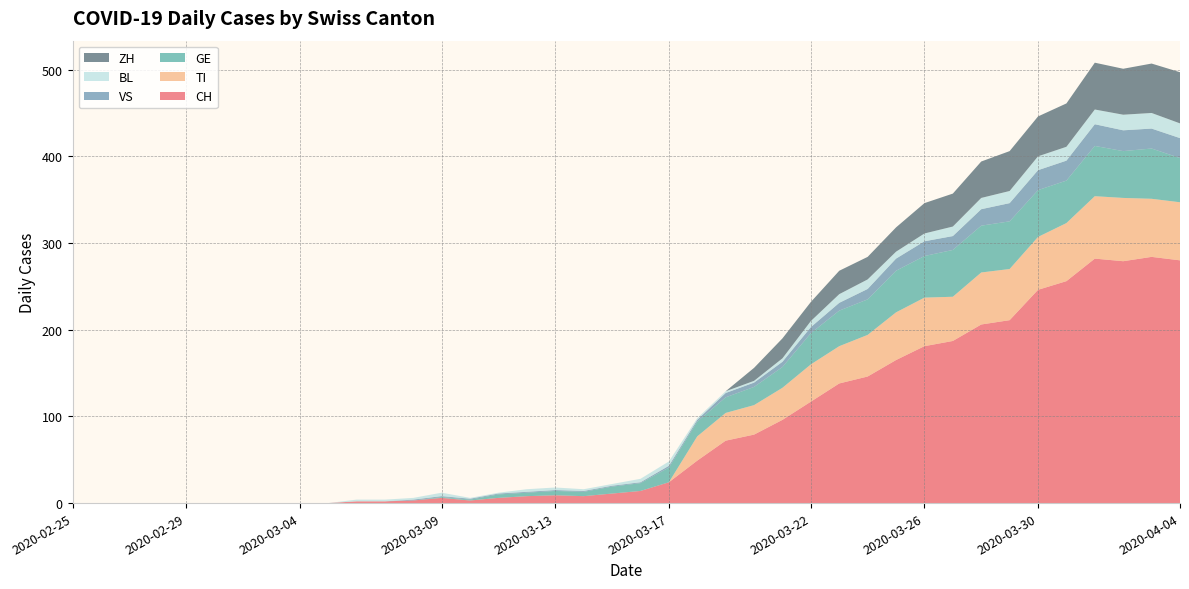

Reading left to right, what are all the values shown in this chart?

CH: 2020-02-25=0	2020-02-26=0	2020-02-27=0	2020-02-28=0	2020-02-29=0	2020-03-01=0	2020-03-02=0	2020-03-03=0	2020-03-04=0	2020-03-05=0	2020-03-06=2	2020-03-07=2	2020-03-08=3	2020-03-09=6	2020-03-10=3	2020-03-11=6	2020-03-12=8	2020-03-13=9	2020-03-14=8	2020-03-15=11	2020-03-16=14	2020-03-17=24	2020-03-18=49	2020-03-19=72	2020-03-20=79	2020-03-21=96	2020-03-22=117	2020-03-23=138	2020-03-24=146	2020-03-25=165	2020-03-26=181	2020-03-27=187	2020-03-28=206	2020-03-29=211	2020-03-30=246	2020-03-31=256	2020-04-01=282	2020-04-02=279	2020-04-03=284	2020-04-04=280
TI: 2020-02-25=0	2020-02-26=0	2020-02-27=0	2020-02-28=0	2020-02-29=0	2020-03-01=0	2020-03-02=0	2020-03-03=0	2020-03-04=0	2020-03-05=0	2020-03-06=0	2020-03-07=0	2020-03-08=0	2020-03-09=0	2020-03-10=0	2020-03-11=0	2020-03-12=0	2020-03-13=0	2020-03-14=0	2020-03-15=0	2020-03-16=0	2020-03-17=0	2020-03-18=28	2020-03-19=32	2020-03-20=34	2020-03-21=37	2020-03-22=43	2020-03-23=43	2020-03-24=48	2020-03-25=55	2020-03-26=56	2020-03-27=51	2020-03-28=60	2020-03-29=59	2020-03-30=61	2020-03-31=67	2020-04-01=72	2020-04-02=73	2020-04-03=67	2020-04-04=67
GE: 2020-02-25=0	2020-02-26=0	2020-02-27=0	2020-02-28=0	2020-02-29=0	2020-03-01=0	2020-03-02=0	2020-03-03=0	2020-03-04=0	2020-03-05=0	2020-03-06=0	2020-03-07=0	2020-03-08=0	2020-03-09=1	2020-03-10=1	2020-03-11=4	2020-03-12=4	2020-03-13=5	2020-03-14=5	2020-03-15=8	2020-03-16=9	2020-03-17=17	2020-03-18=17	2020-03-19=18	2020-03-20=21	2020-03-21=24	2020-03-22=36	2020-03-23=41	2020-03-24=41	2020-03-25=48	2020-03-26=48	2020-03-27=54	2020-03-28=54	2020-03-29=55	2020-03-30=54	2020-03-31=49	2020-04-01=58	2020-04-02=54	2020-04-03=58	2020-04-04=51
VS: 2020-02-25=0	2020-02-26=0	2020-02-27=0	2020-02-28=0	2020-02-29=0	2020-03-01=0	2020-03-02=0	2020-03-03=0	2020-03-04=0	2020-03-05=0	2020-03-06=0	2020-03-07=0	2020-03-08=1	2020-03-09=1	2020-03-10=1	2020-03-11=1	2020-03-12=1	2020-03-13=1	2020-03-14=1	2020-03-15=1	2020-03-16=1	2020-03-17=2	2020-03-18=2	2020-03-19=5	2020-03-20=5	2020-03-21=6	2020-03-22=7	2020-03-23=9	2020-03-24=12	2020-03-25=14	2020-03-26=17	2020-03-27=16	2020-03-28=19	2020-03-29=21	2020-03-30=23	2020-03-31=23	2020-04-01=25	2020-04-02=24	2020-04-03=23	2020-04-04=23
BL: 2020-02-25=0	2020-02-26=0	2020-02-27=0	2020-02-28=0	2020-02-29=0	2020-03-01=0	2020-03-02=0	2020-03-03=0	2020-03-04=0	2020-03-05=0	2020-03-06=2	2020-03-07=2	2020-03-08=2	2020-03-09=4	2020-03-10=1	2020-03-11=1	2020-03-12=3	2020-03-13=3	2020-03-14=2	2020-03-15=2	2020-03-16=4	2020-03-17=5	2020-03-18=2	2020-03-19=2	2020-03-20=2	2020-03-21=4	2020-03-22=7	2020-03-23=10	2020-03-24=11	2020-03-25=8	2020-03-26=9	2020-03-27=11	2020-03-28=13	2020-03-29=14	2020-03-30=16	2020-03-31=16	2020-04-01=17	2020-04-02=18	2020-04-03=18	2020-04-04=17
ZH: 2020-02-25=0	2020-02-26=0	2020-02-27=0	2020-02-28=0	2020-02-29=0	2020-03-01=0	2020-03-02=0	2020-03-03=0	2020-03-04=0	2020-03-05=0	2020-03-06=0	2020-03-07=0	2020-03-08=0	2020-03-09=0	2020-03-10=0	2020-03-11=0	2020-03-12=0	2020-03-13=0	2020-03-14=0	2020-03-15=0	2020-03-16=0	2020-03-17=0	2020-03-18=0	2020-03-19=0	2020-03-20=15	2020-03-21=23	2020-03-22=22	2020-03-23=27	2020-03-24=26	2020-03-25=28	2020-03-26=35	2020-03-27=38	2020-03-28=42	2020-03-29=46	2020-03-30=46	2020-03-31=50	2020-04-01=54	2020-04-02=53	2020-04-03=57	2020-04-04=59